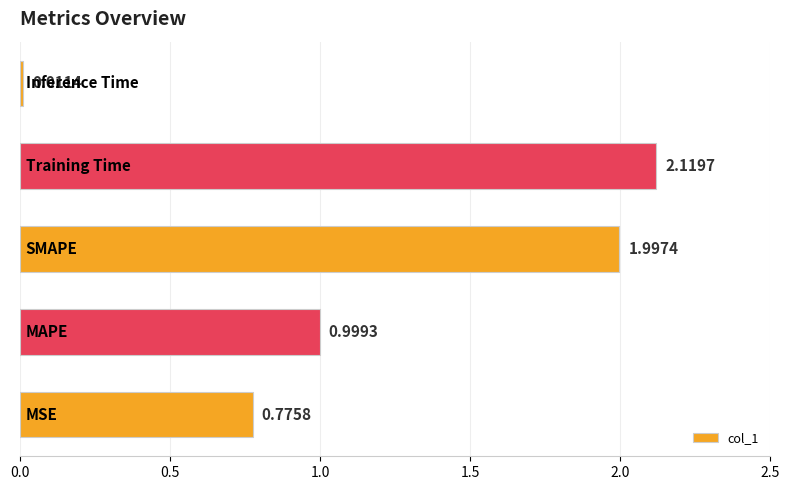

What is the sum of all values?

5.9